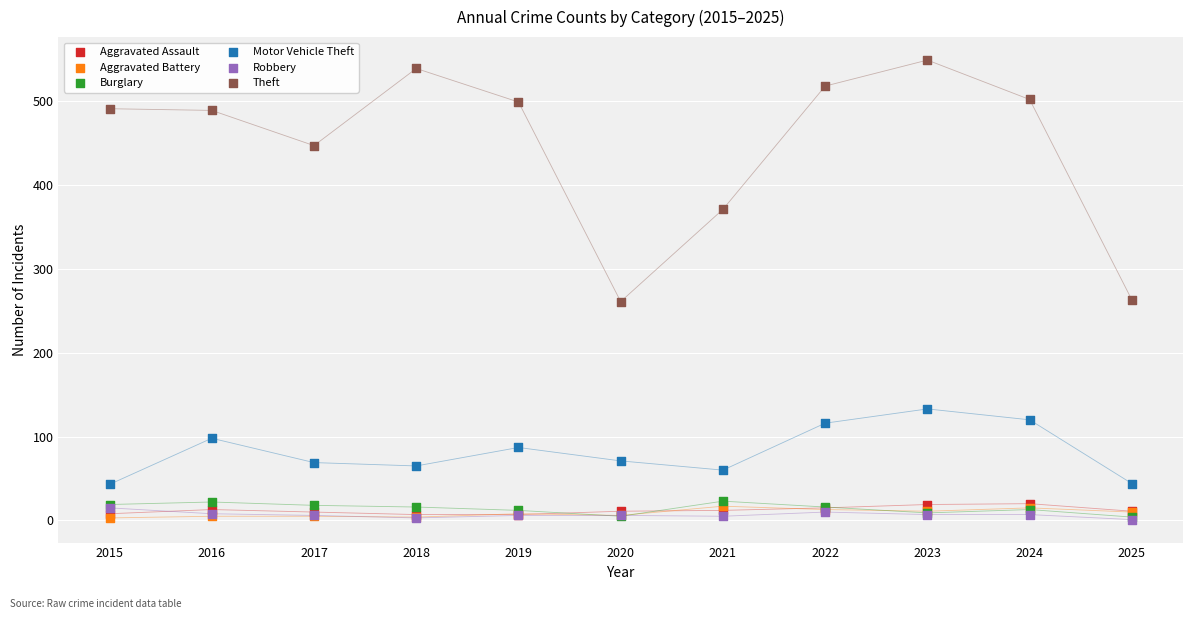

Which series contains the highest Y value?

Theft